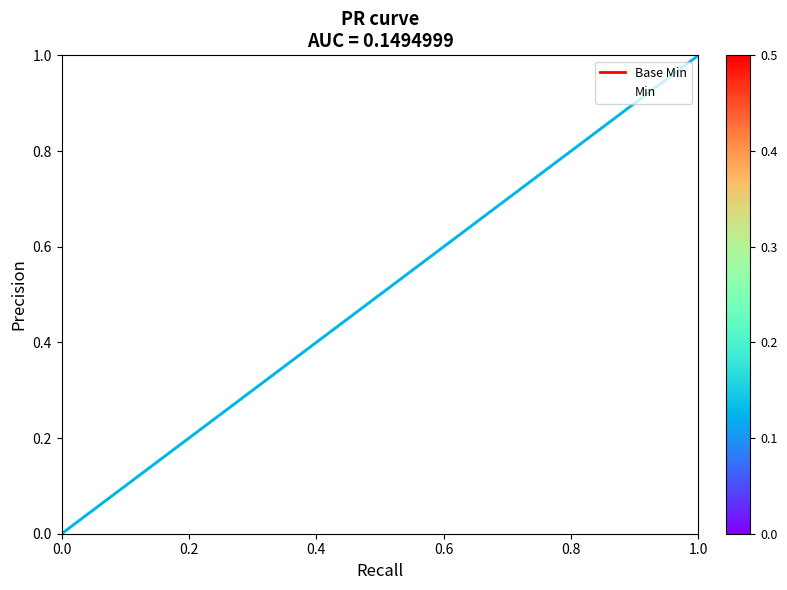

How many lines are shown in the chart?

1